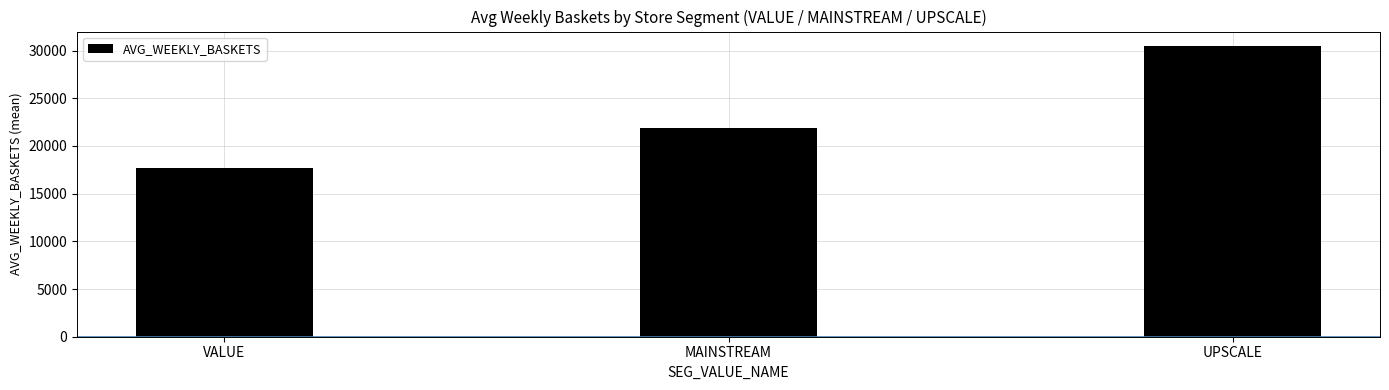

The value at VALUE is 17717.9. True or false?

True